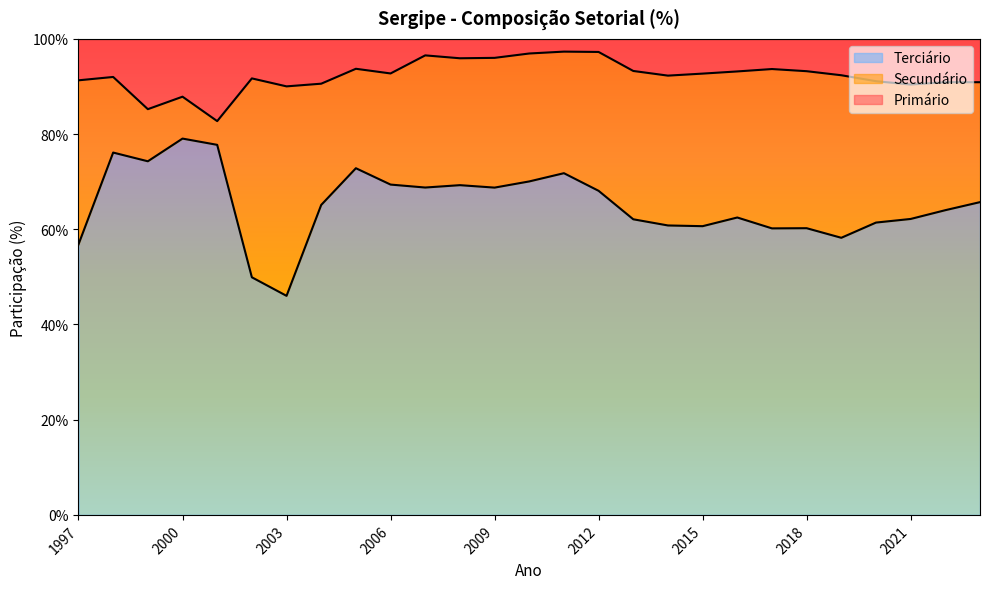

What is the maximum value for Terciário?

79.0